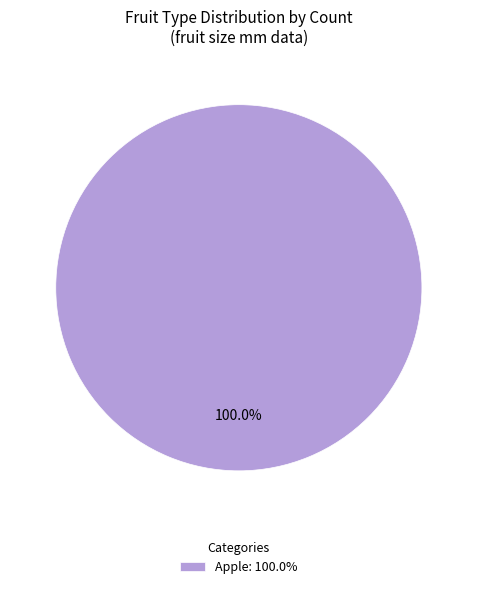

Rank the categories by value from lowest to highest.

Apple: 100.0%